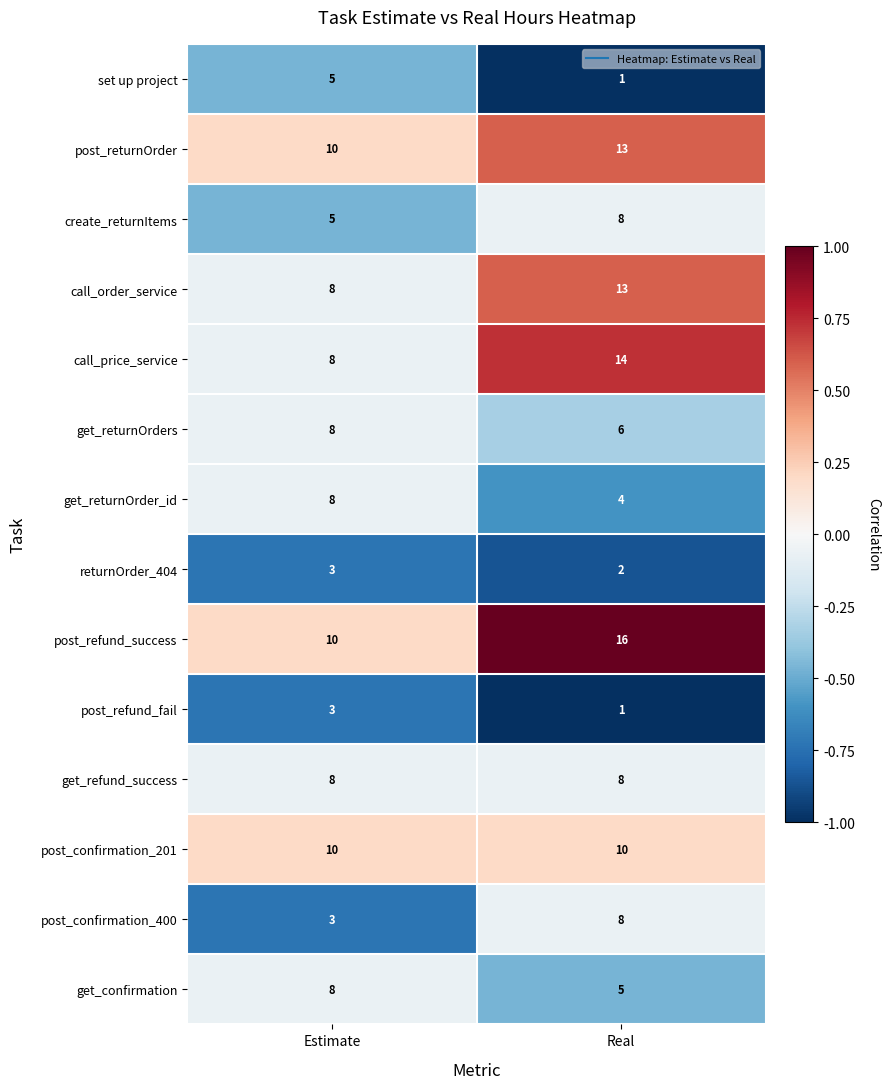

What is the total value across all series at Estimate?

97